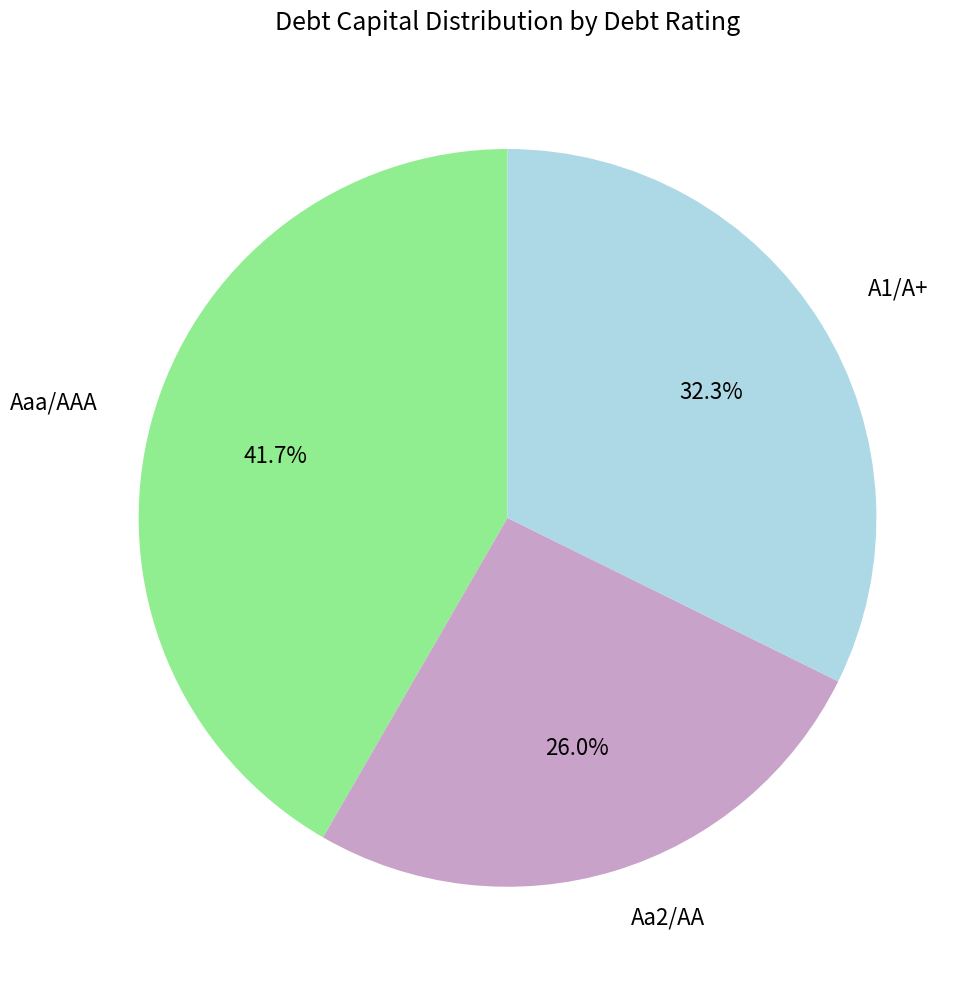

To the nearest percent, what percentage of the pie is Aa2/AA?

26%